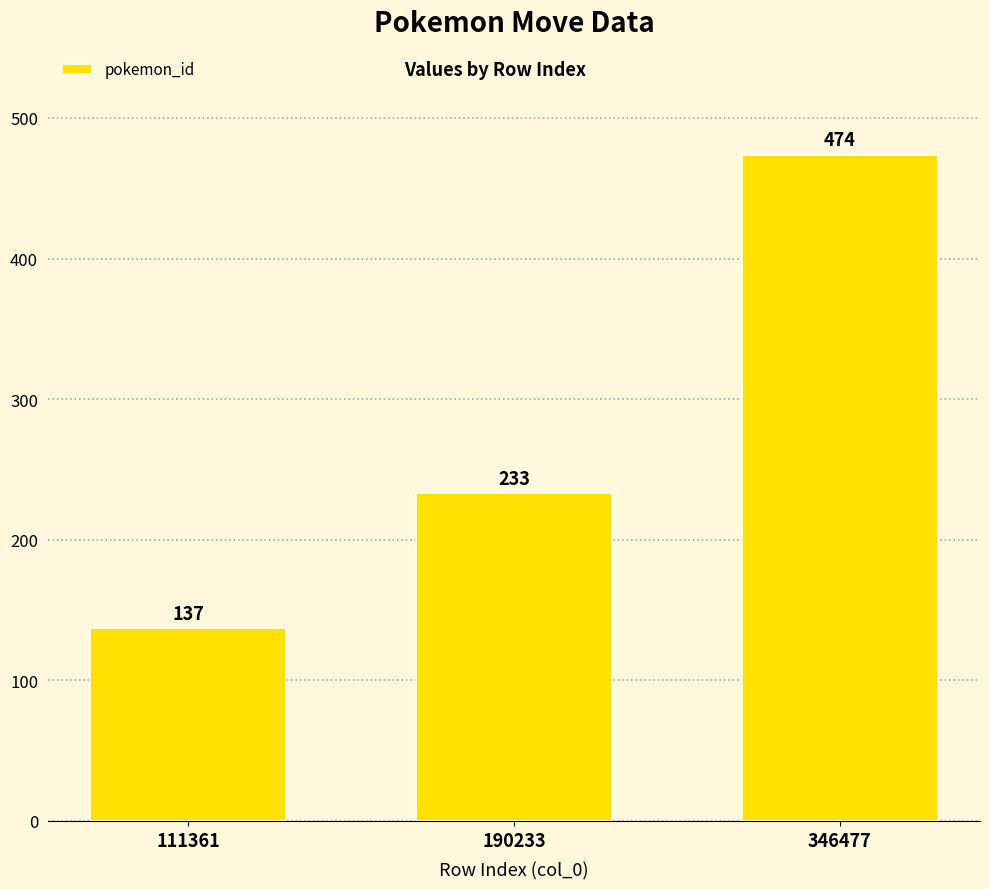

How many categories are shown in the chart?

3